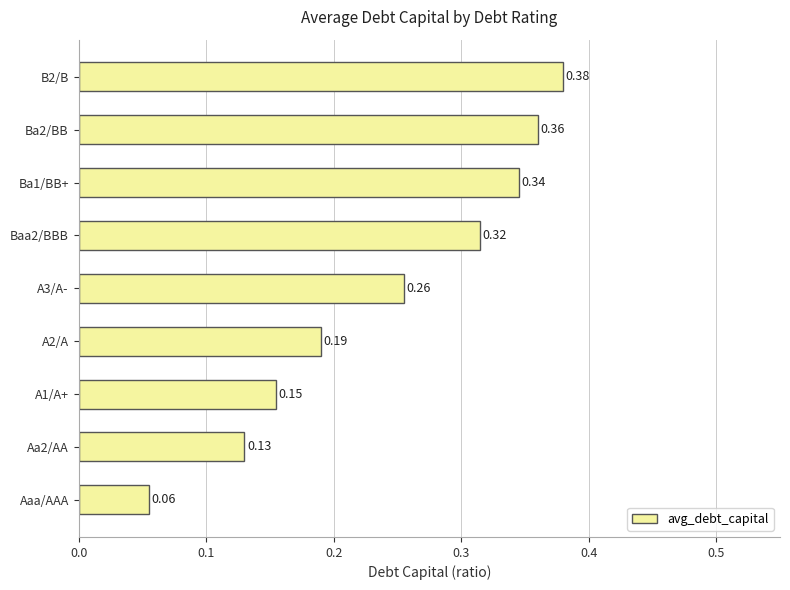

What is the sum of all values?

2.2